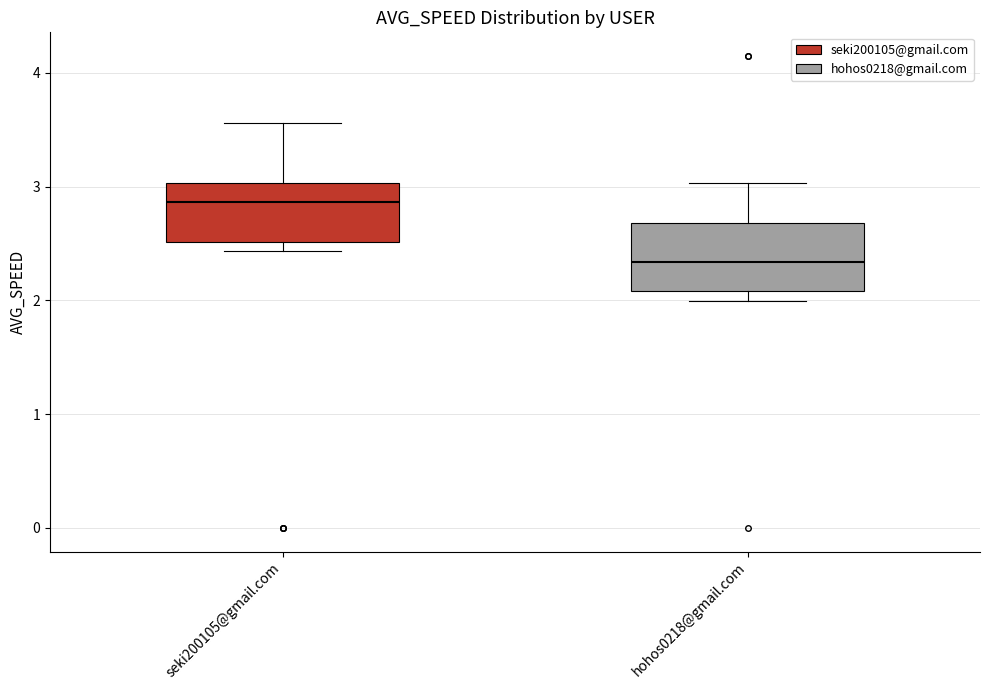

Where is the upper edge of the box for seki200105@gmail.com on the y-axis? The values are not printed on the chart, so give them approximately, as read against the axis.

3.0